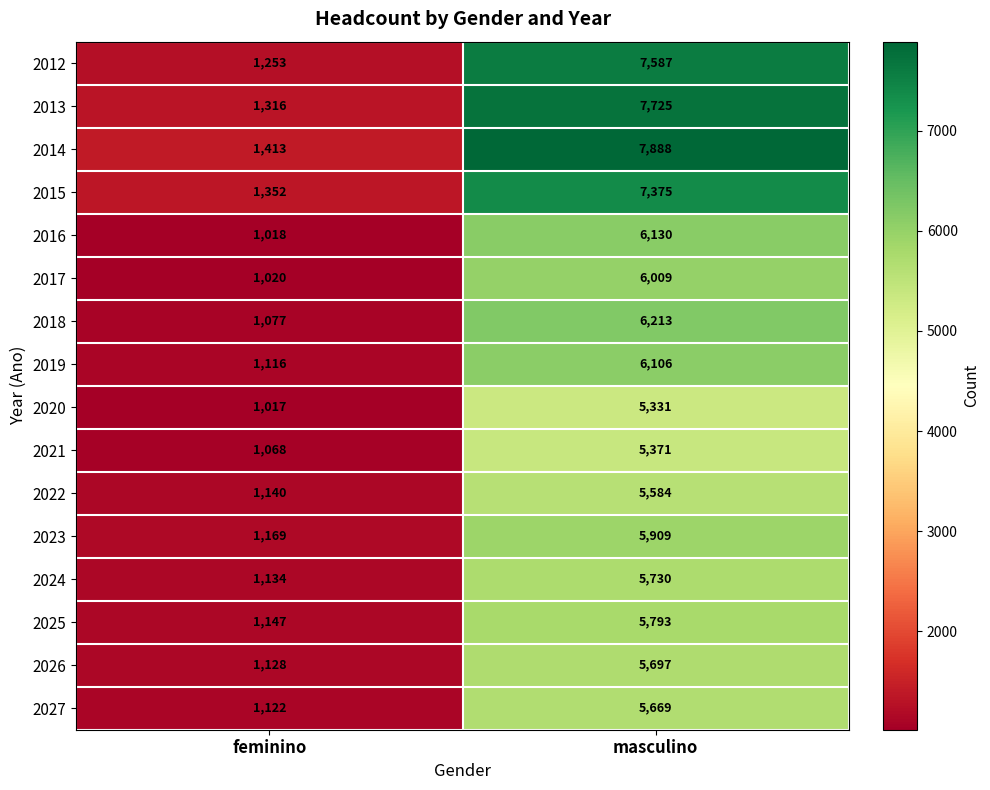

At which category is the sum across all series the highest?

masculino